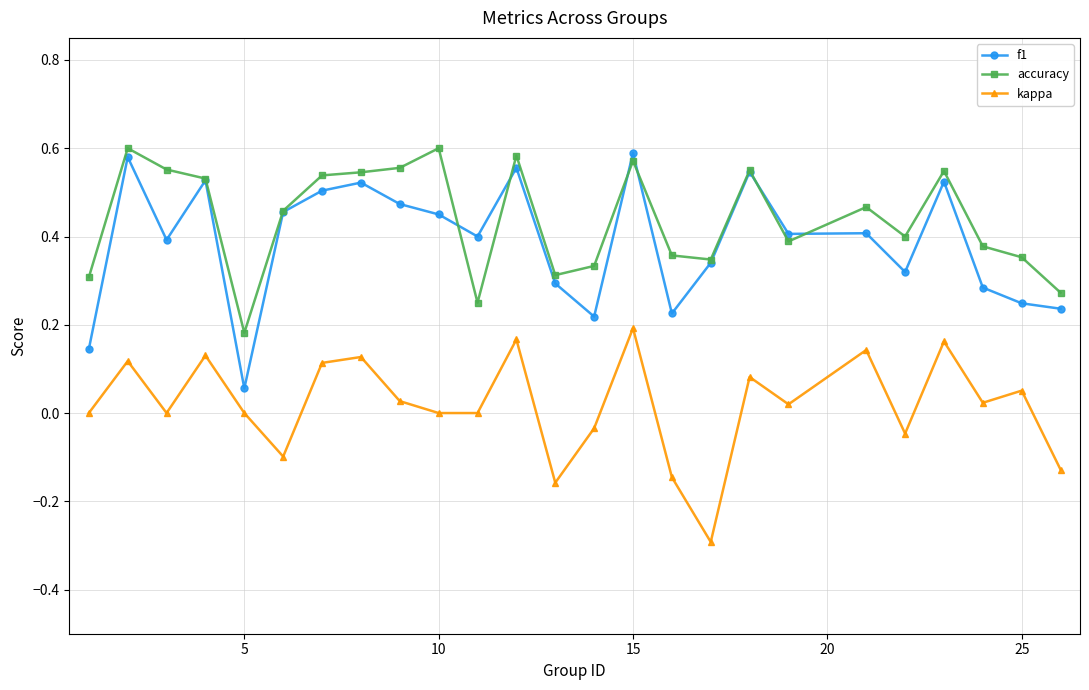

True or false: accuracy has more than 0 interior local peaks.

True